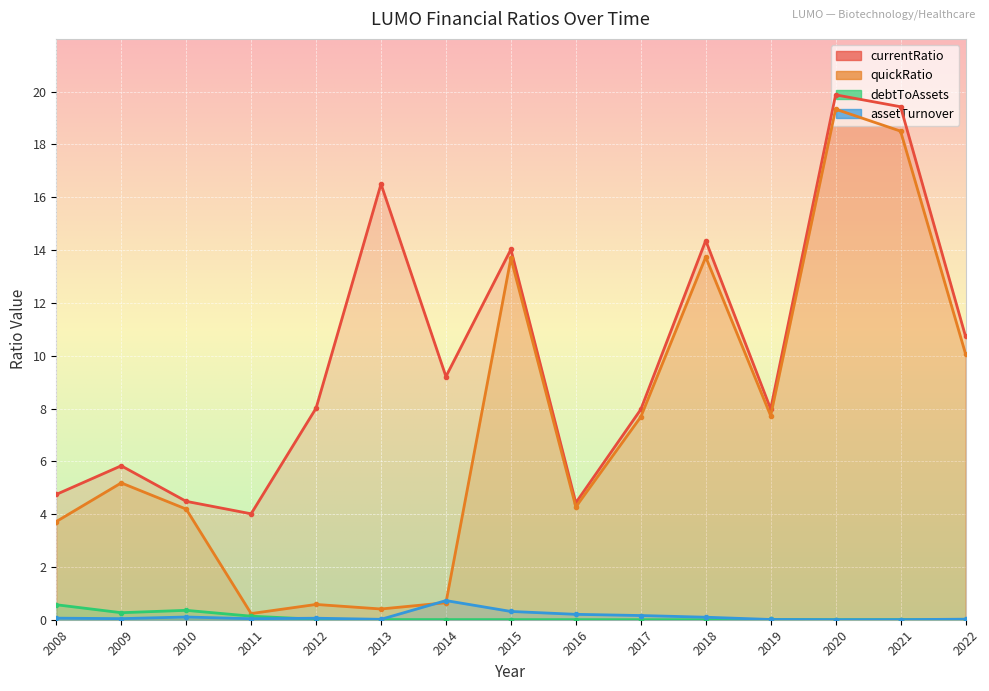

What is the approximate value of currentRatio at 2016?

4.4